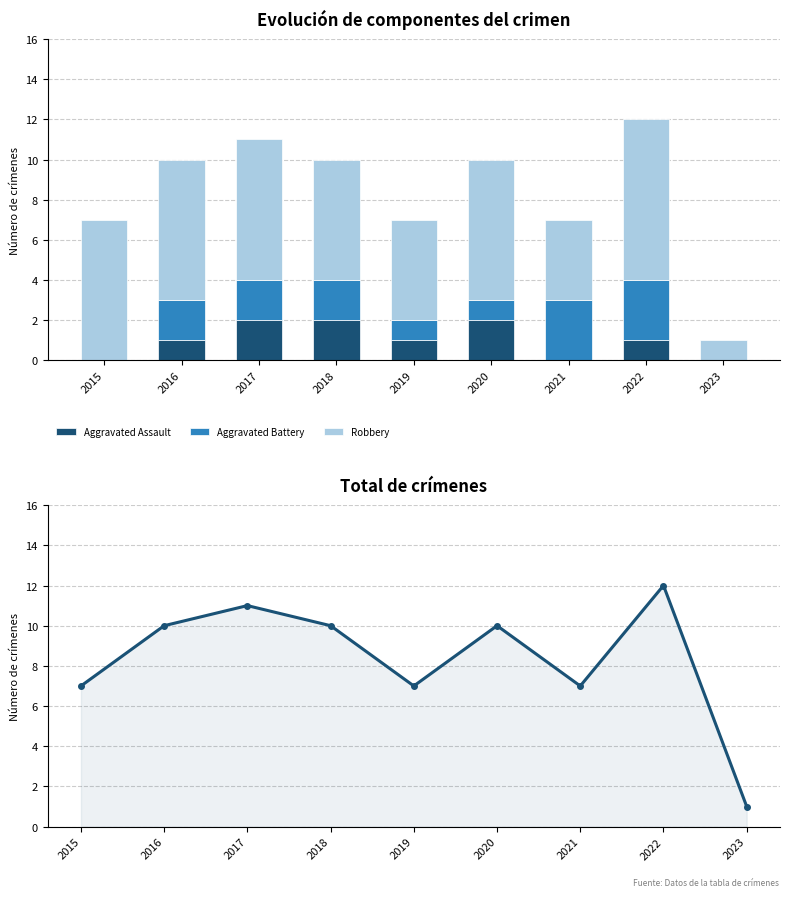

Rank the categories by Aggravated Battery value from lowest to highest.

2015, 2023, 2019, 2020, 2016, 2017, 2018, 2021, 2022